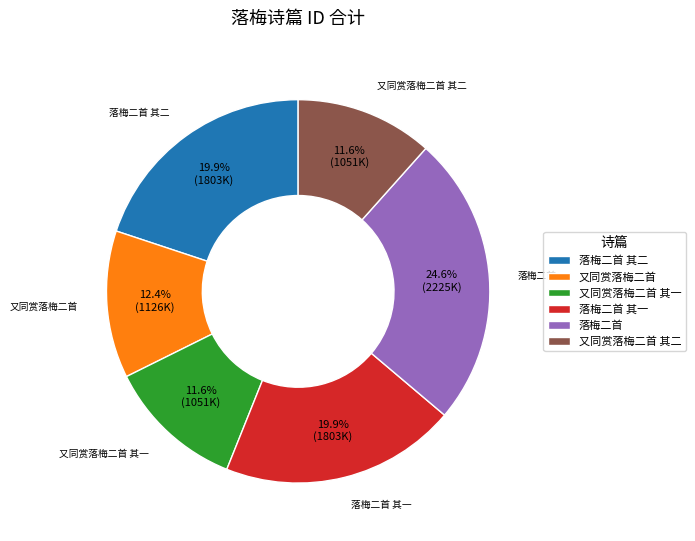

What is the total percentage of 落梅二首 其一 and 落梅二首?

44.5%